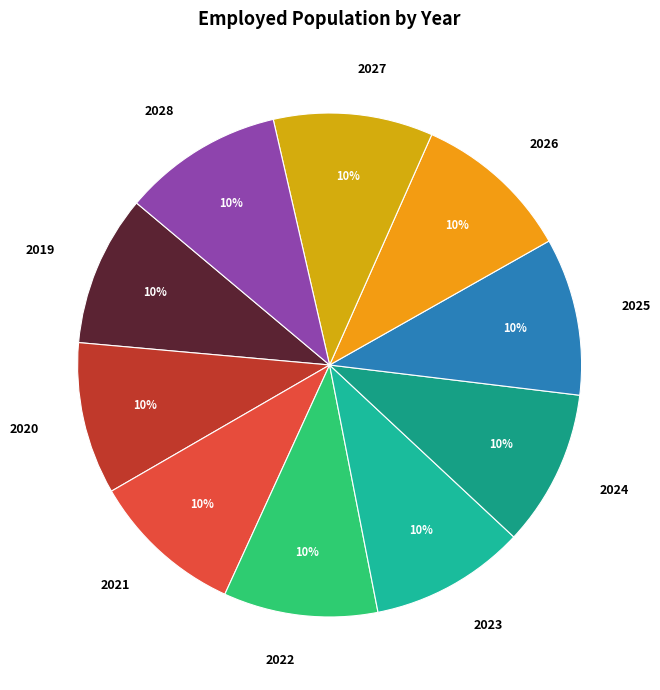

Count the number of slices in the pie.

10